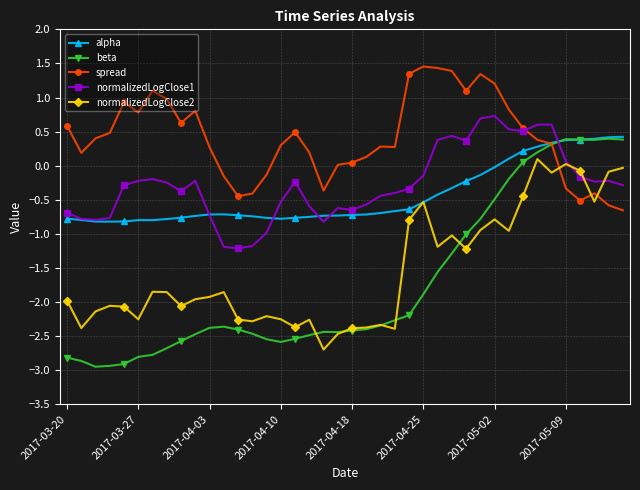

How many intersections are there between spread and normalizedLogClose1?

1